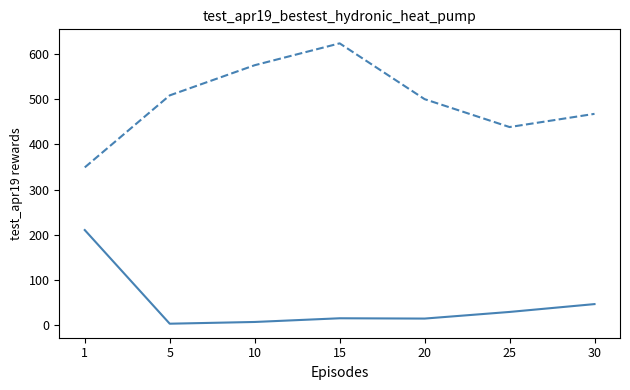

Which category has the highest value across all series?

15